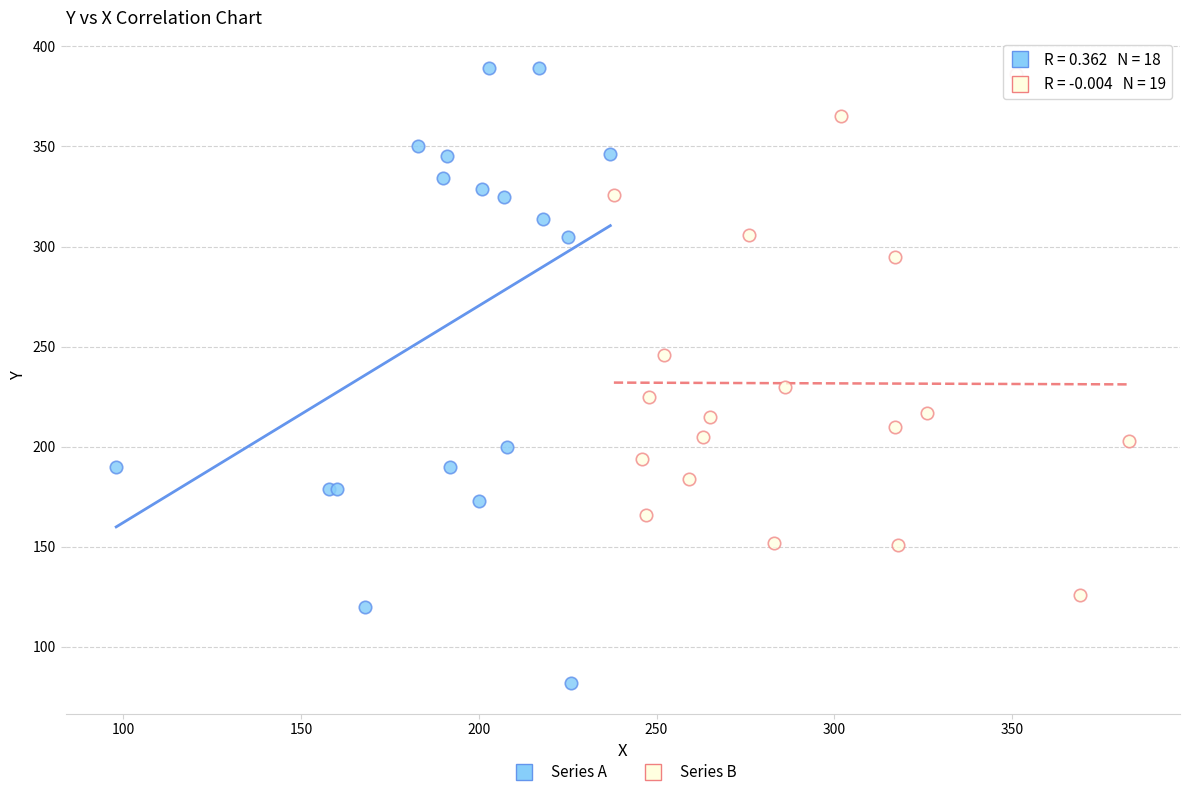

Which series has the widest spread of Y values?

Series A